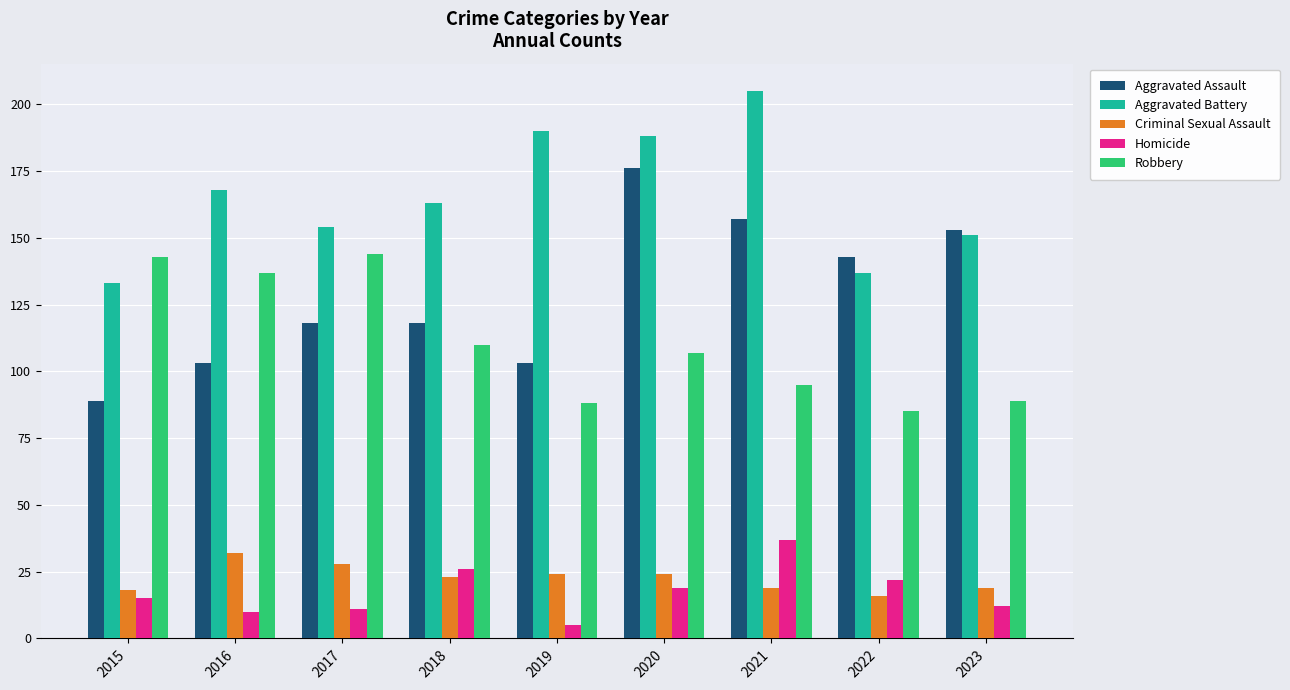

Is the value of Criminal Sexual Assault at 2019 greater than the value of Aggravated Battery at 2023?

No